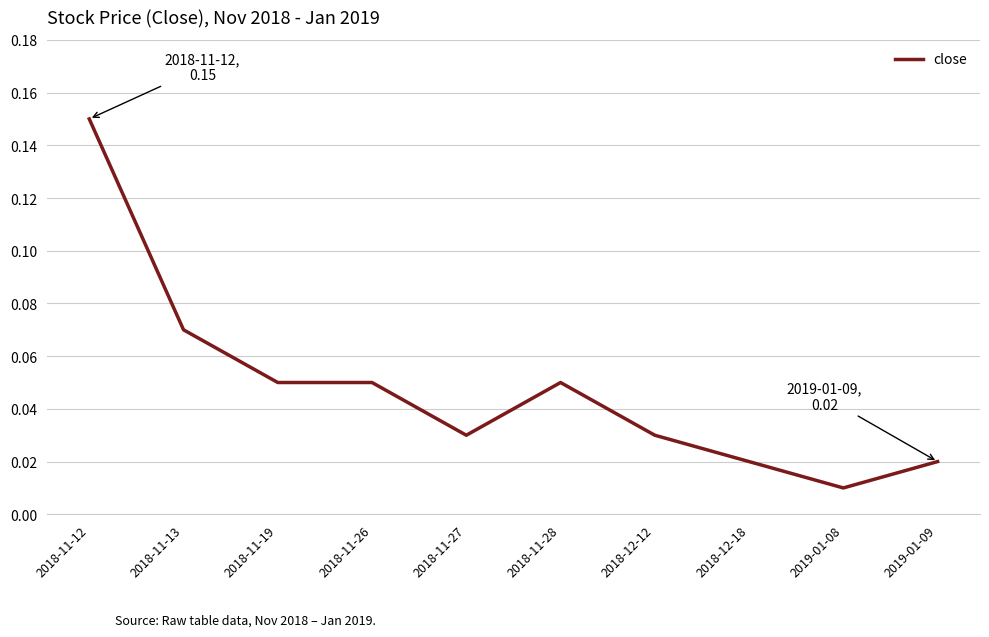

Which has a higher value, 2018-11-28 or 2018-12-18?

2018-11-28